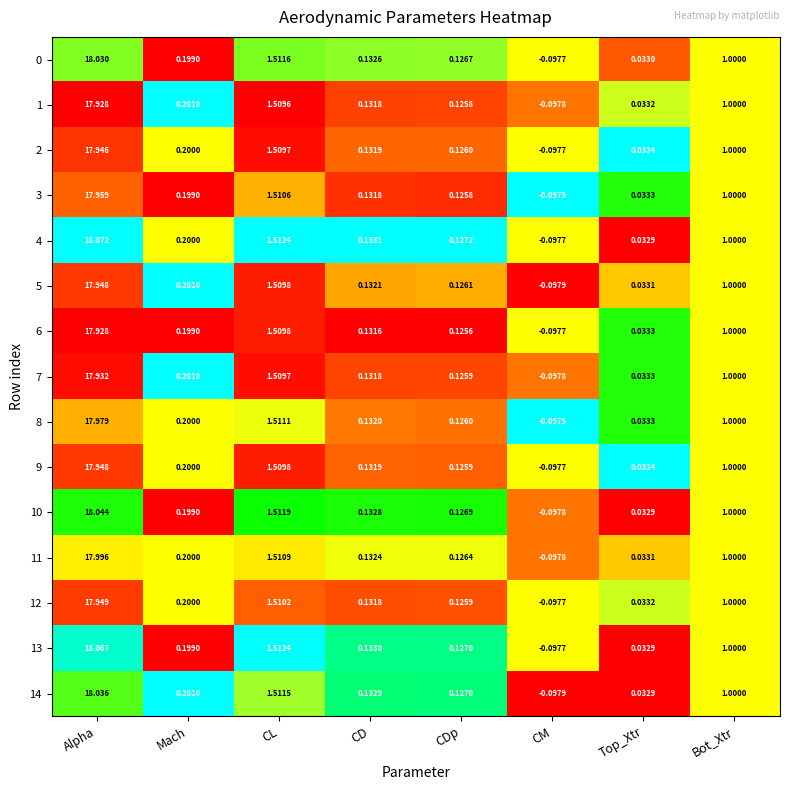

Where is 0 nearest to the value 8?

CL